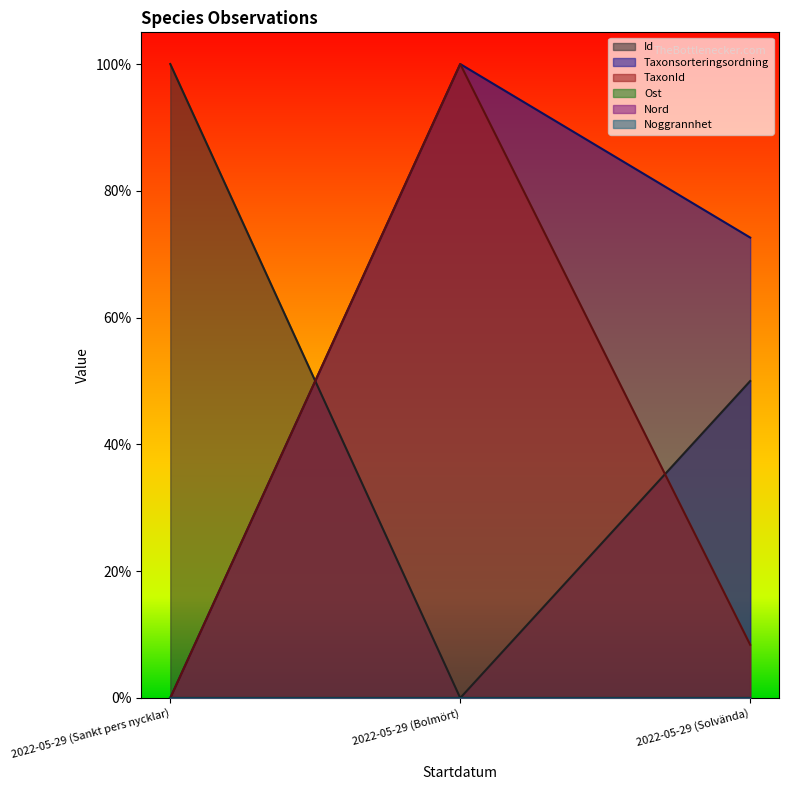

Reading left to right, extract all data points from this chart.

Id: 1.0	0.0	0.5
Taxonsorteringsordning: 0.0	1.0	0.7
TaxonId: 0.0	1.0	0.1